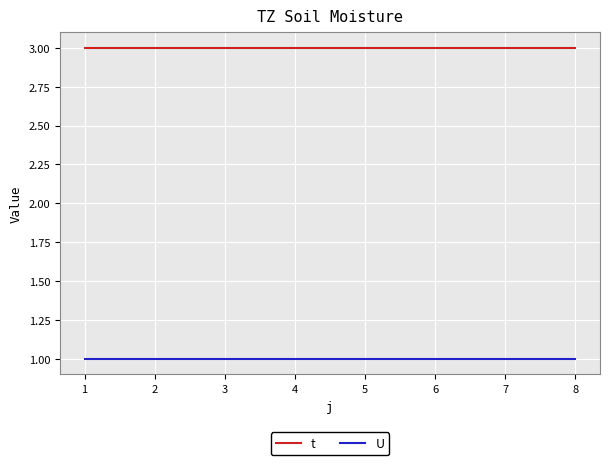

The U series shows 1 at 6. True or false?

True